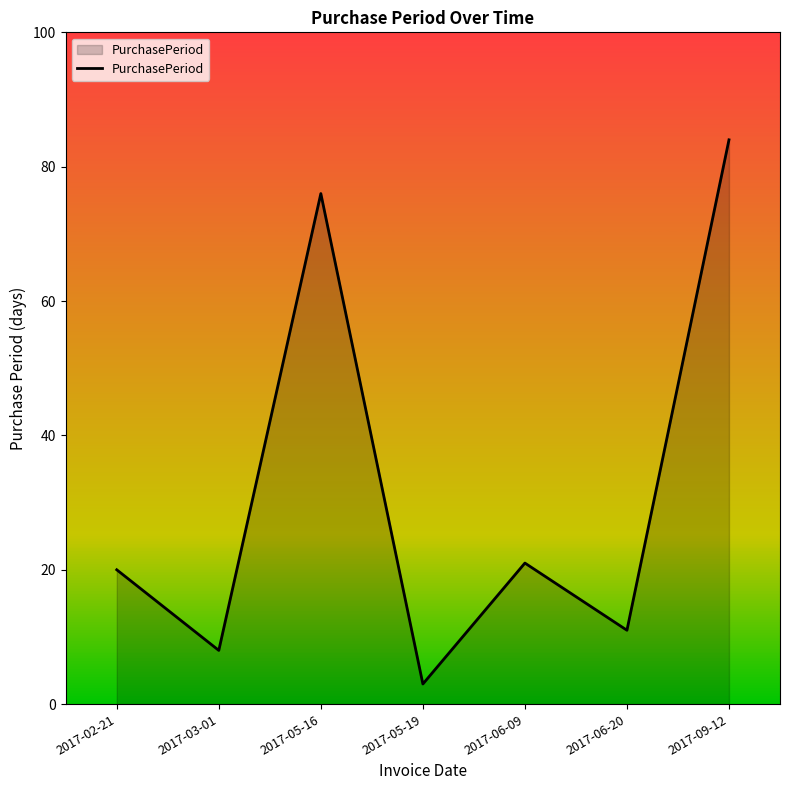

What is the sum of the values at 2017-03-01 and 2017-09-12?

92